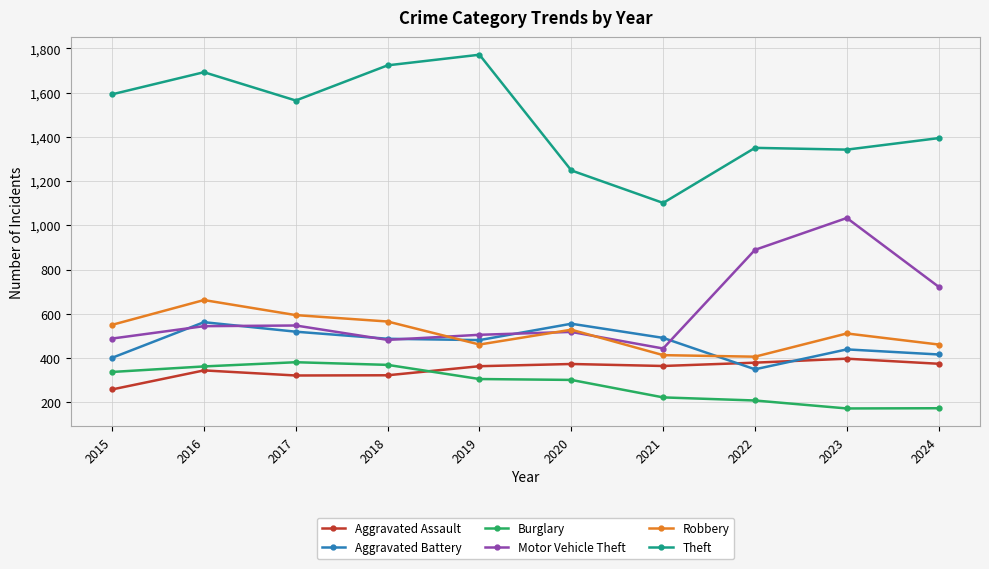

The value of Motor Vehicle Theft at 2016 is 544. True or false?

True